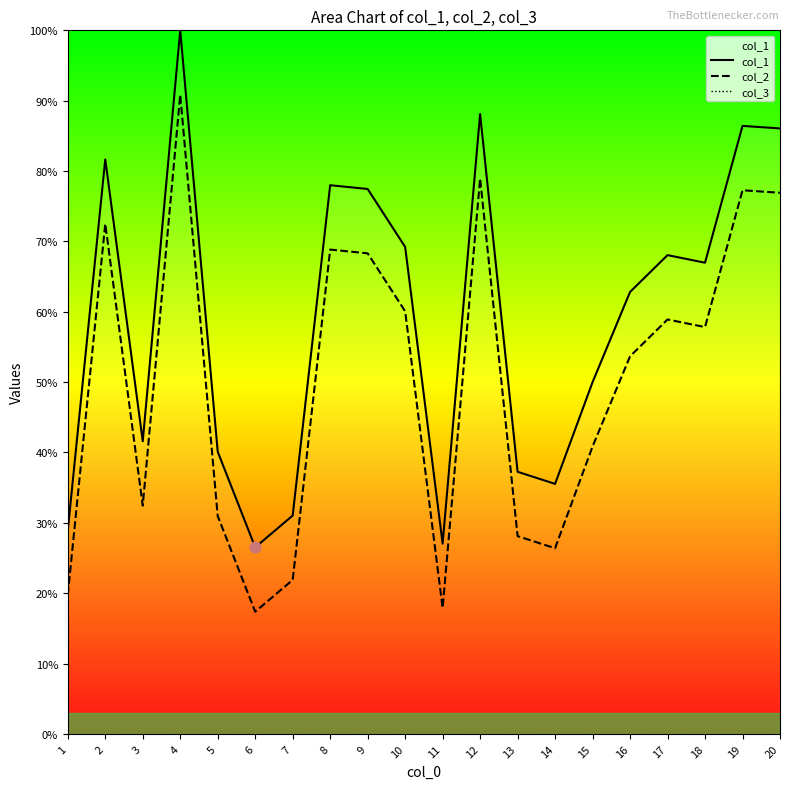

Which series has the widest spread of Y values?

col_1